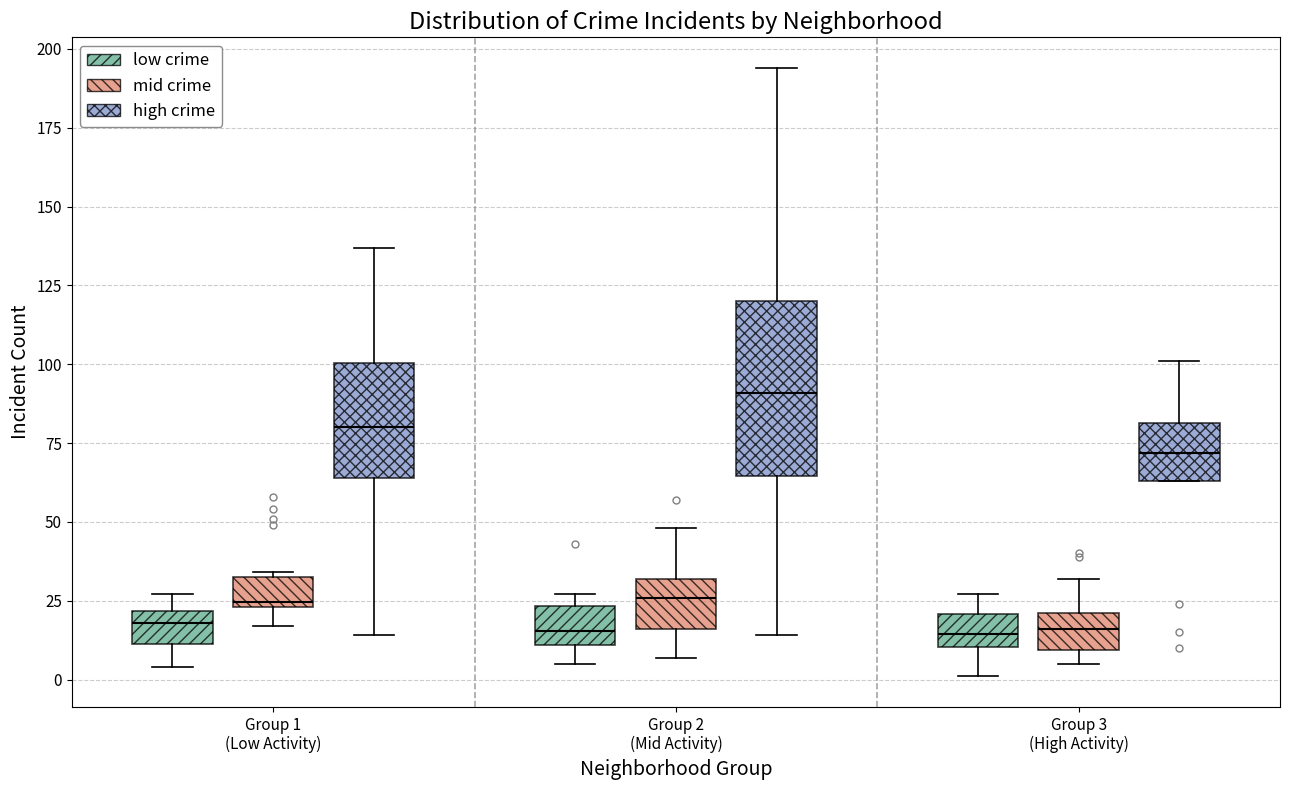

Comparing the boxes themselves (not the whiskers), which one is the tallest?

Group 2 (Mid Activity) (high crime)